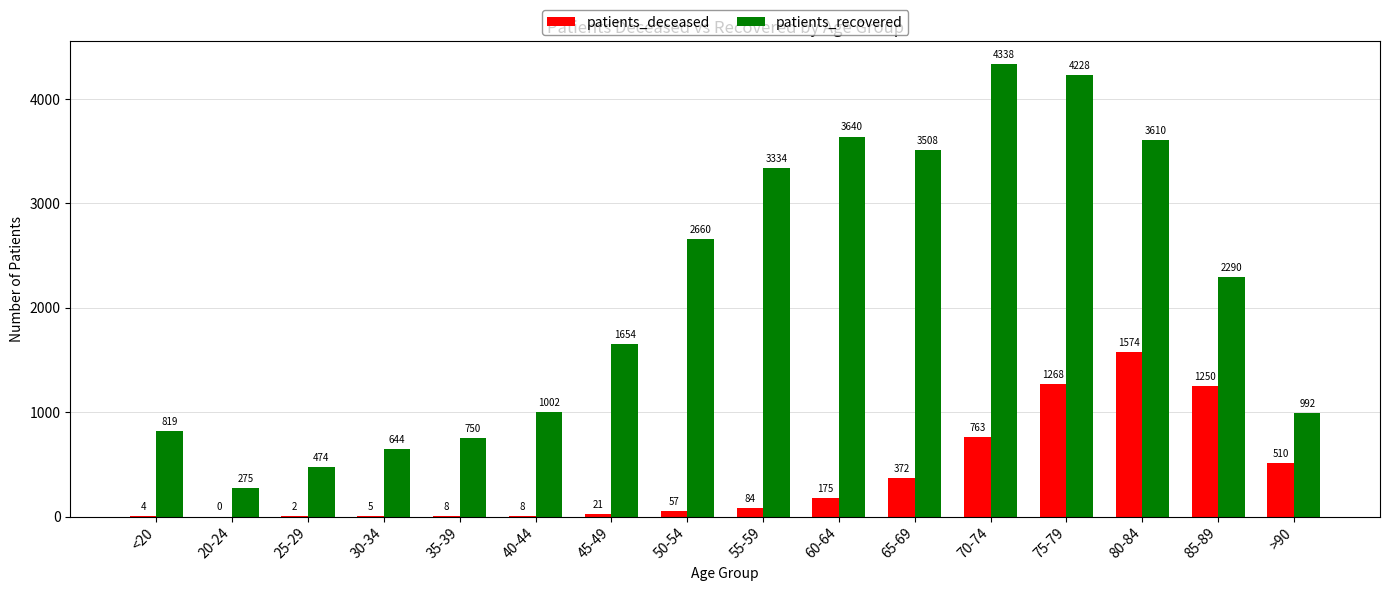

What are all the series names shown in the legend?

patients_deceased, patients_recovered